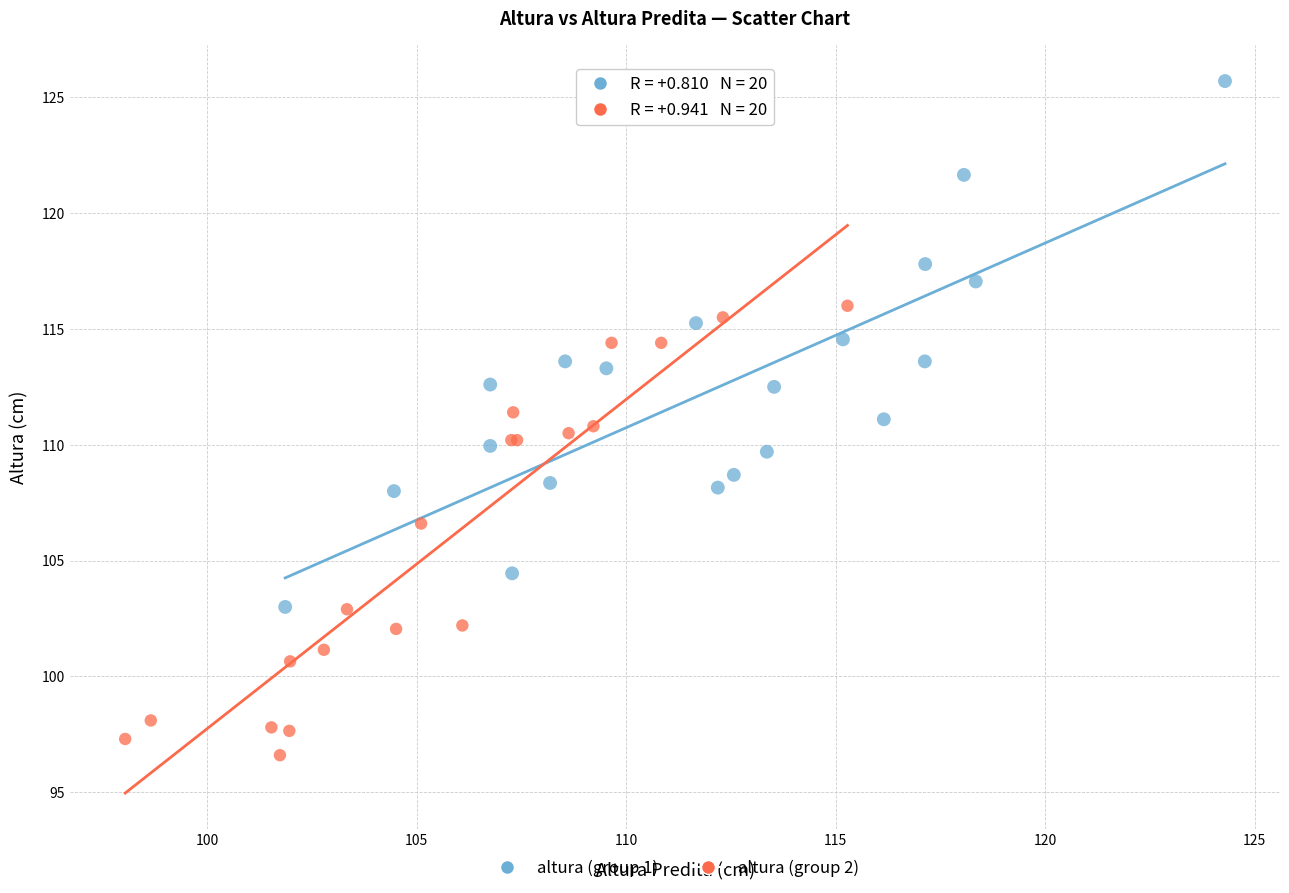

Which series contains the highest Y value?

altura (group 1)